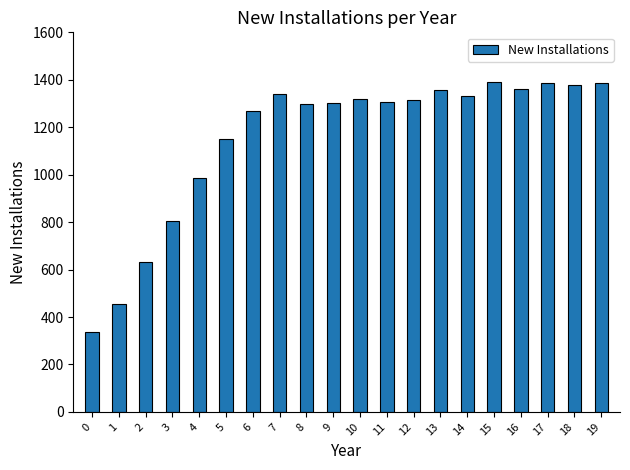

What is the value of the 6th bar from the left?

1151